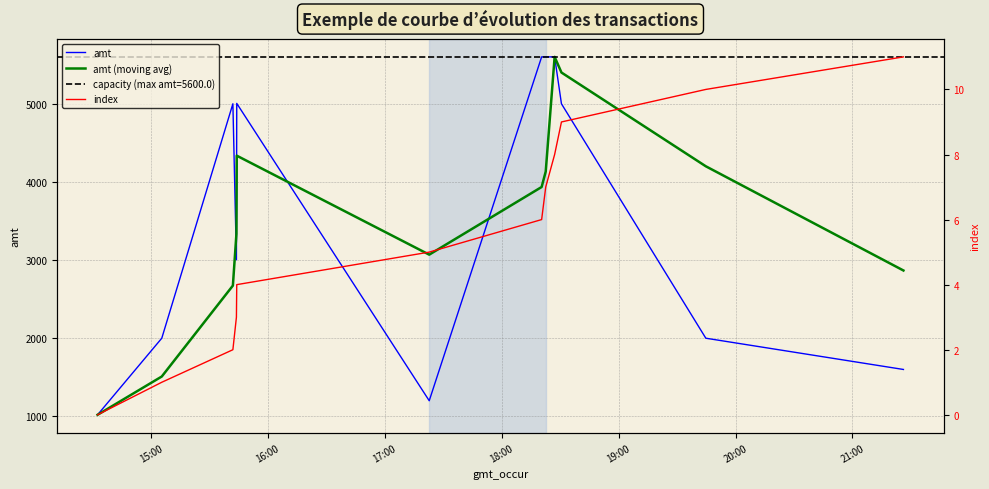

What is the minimum value for amt?

1020.0